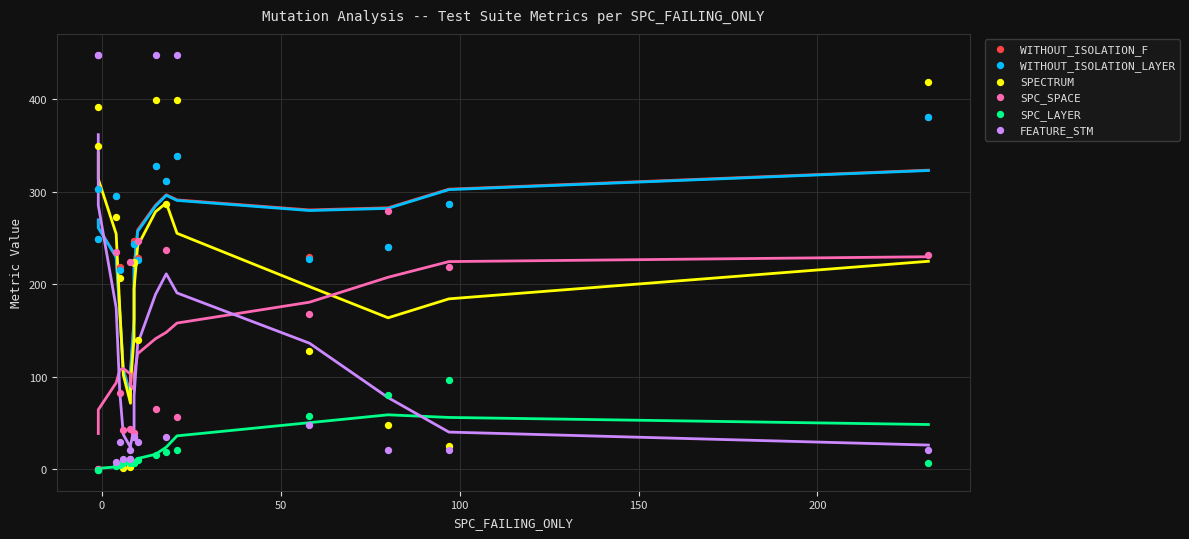

Which series contains the highest Y value?

FEATURE_STM